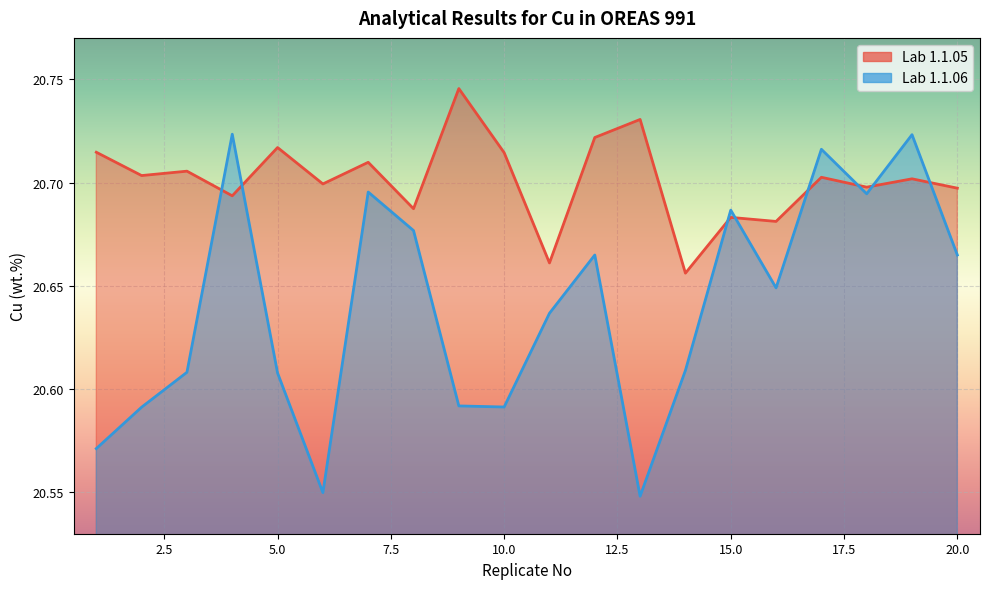

Which series changed the most between 6 and 15?

Lab 1.1.06